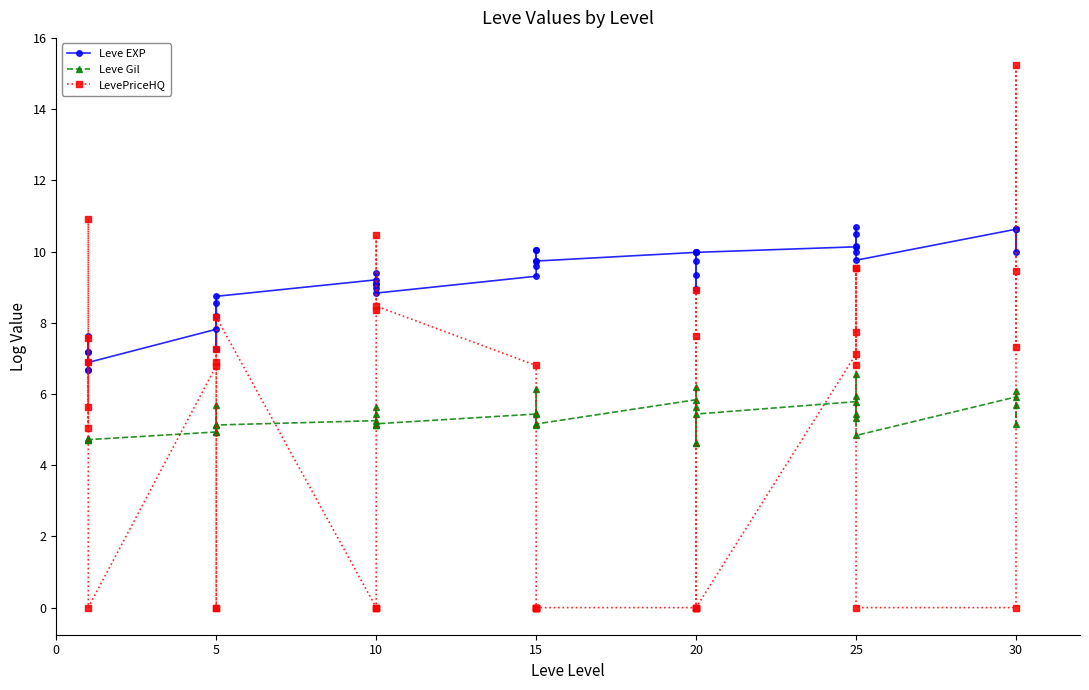

Does the chart display data point markers on the line(s)?

Yes